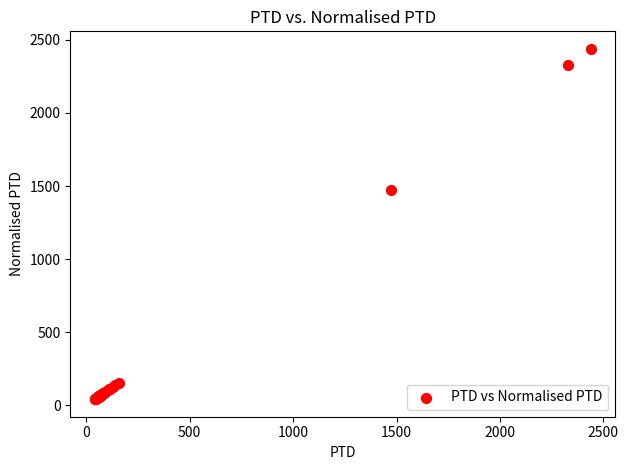

What Y value in the scatter plot is closest to 1240?

1475.2